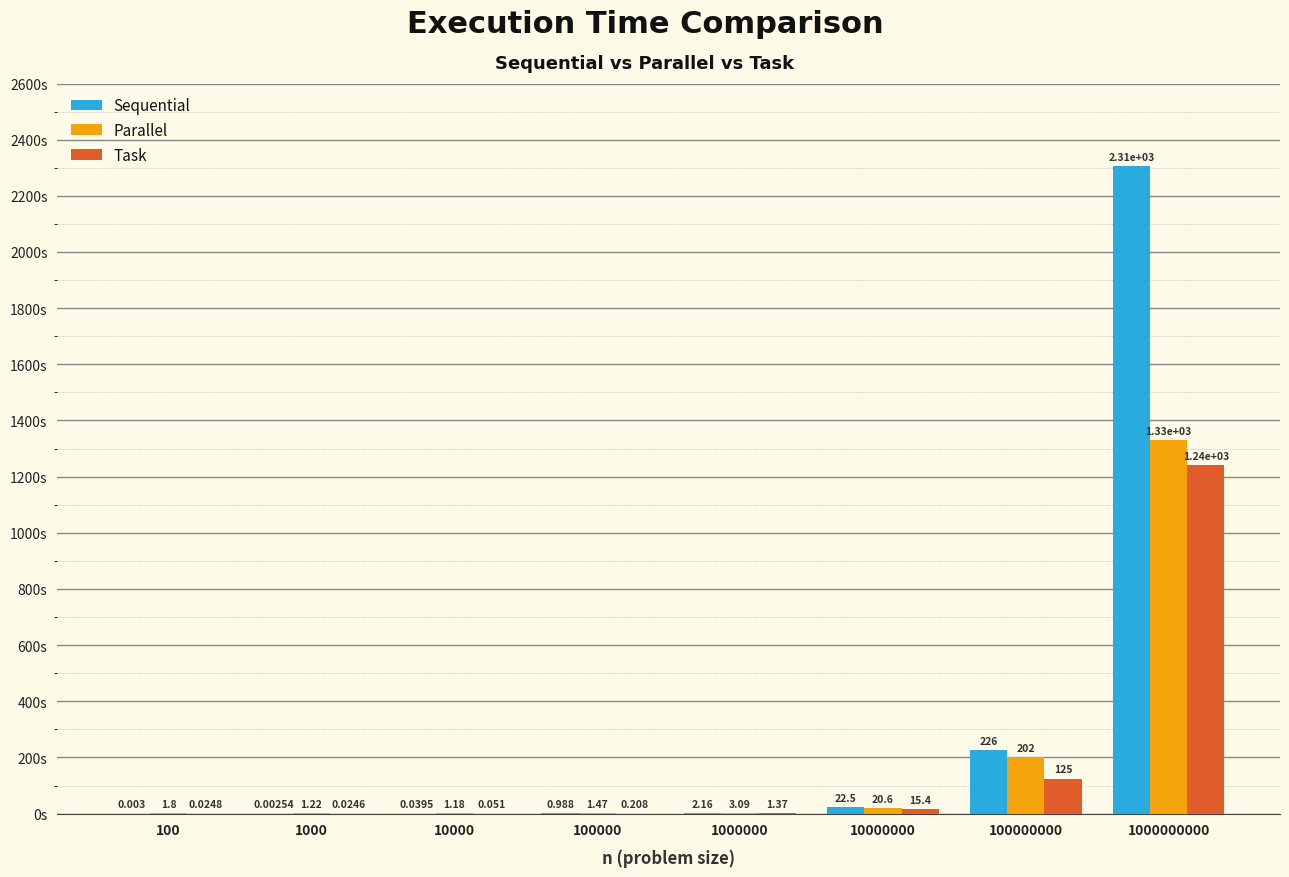

Is the value of Sequential at 100000000 greater than the value of Task at 1000?

Yes